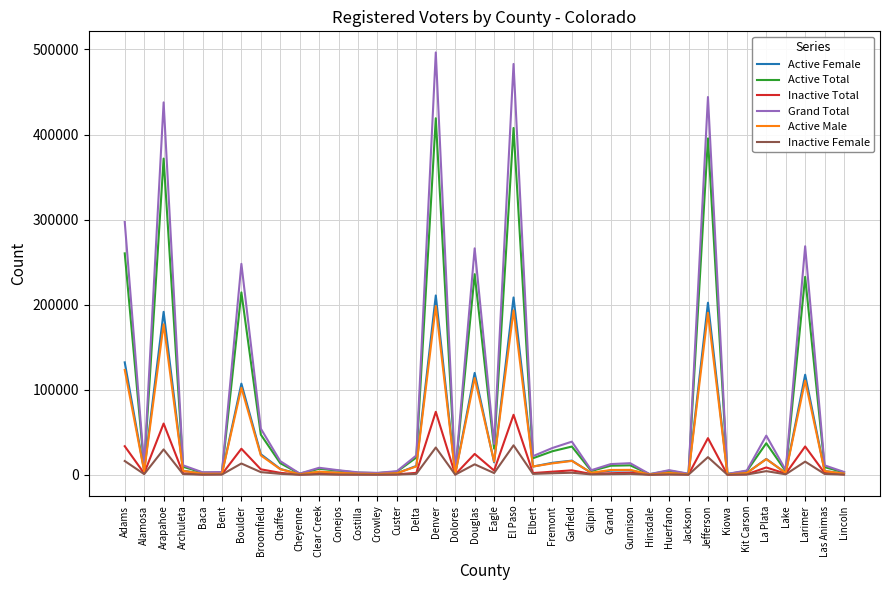

Which series has the largest range (max minus min)?

Grand Total